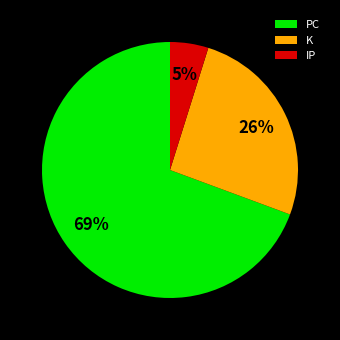

To the nearest percent, what is the average slice percentage?

33%